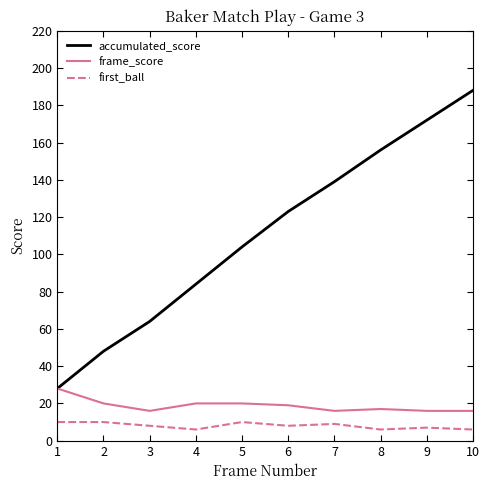

Does the chart have visible grid lines?

No